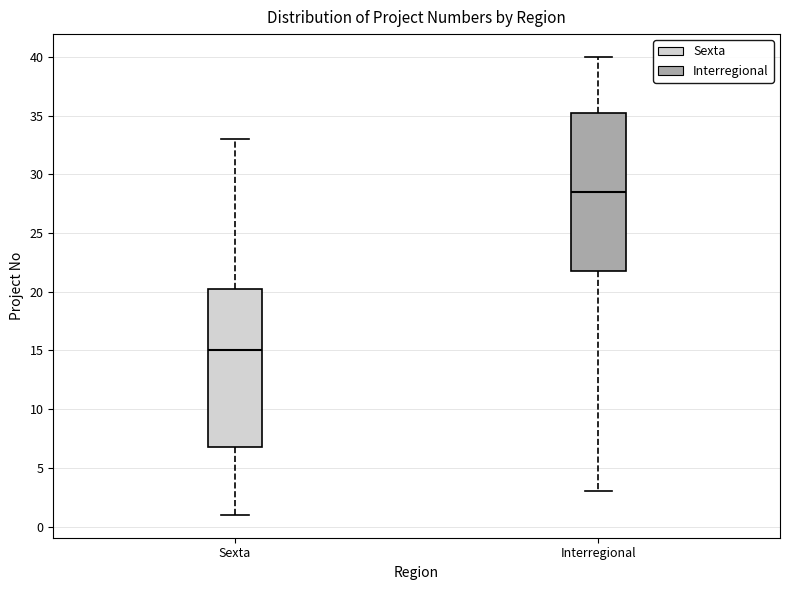

Where does the upper whisker of the box for Interregional end on the y-axis? The values are not printed on the chart, so give them approximately, as read against the axis.

40.0